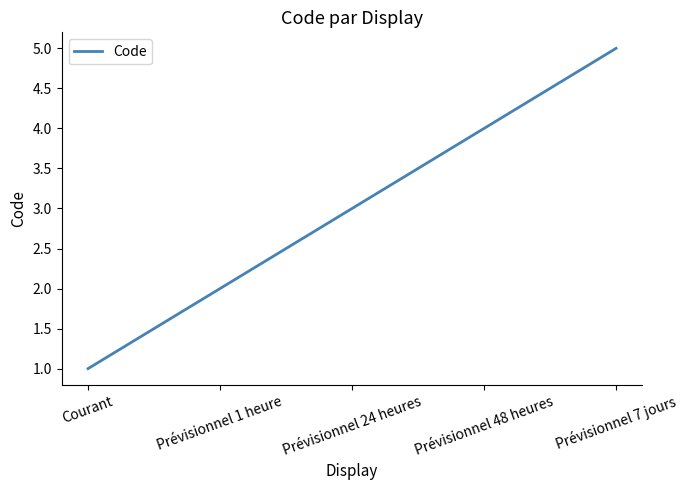

List the labels in order of value, largest first.

Prévisionnel 7 jours, Prévisionnel 48 heures, Prévisionnel 24 heures, Prévisionnel 1 heure, Courant